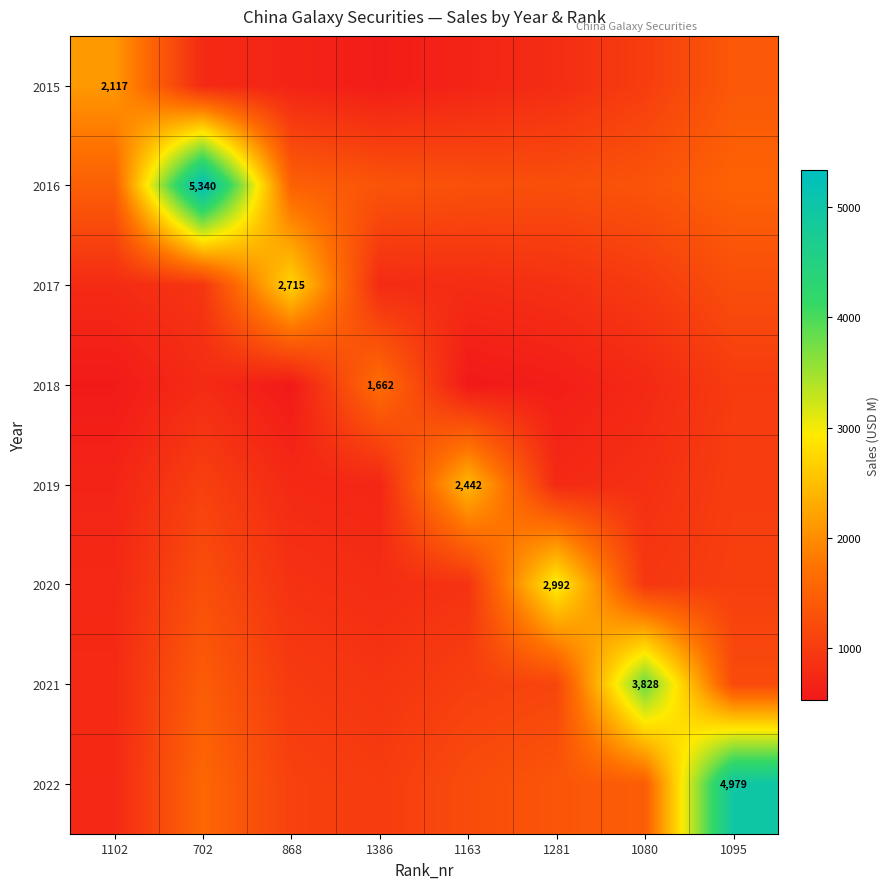

What is the difference between the highest and lowest values at 702?

4584.0